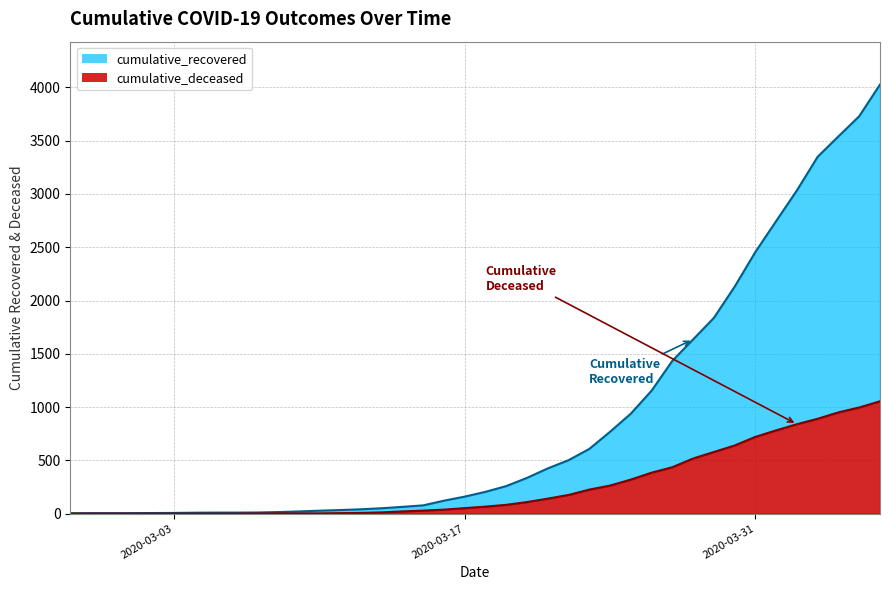

True or false: cumulative_recovered and cumulative_deceased intersect in this chart.

False